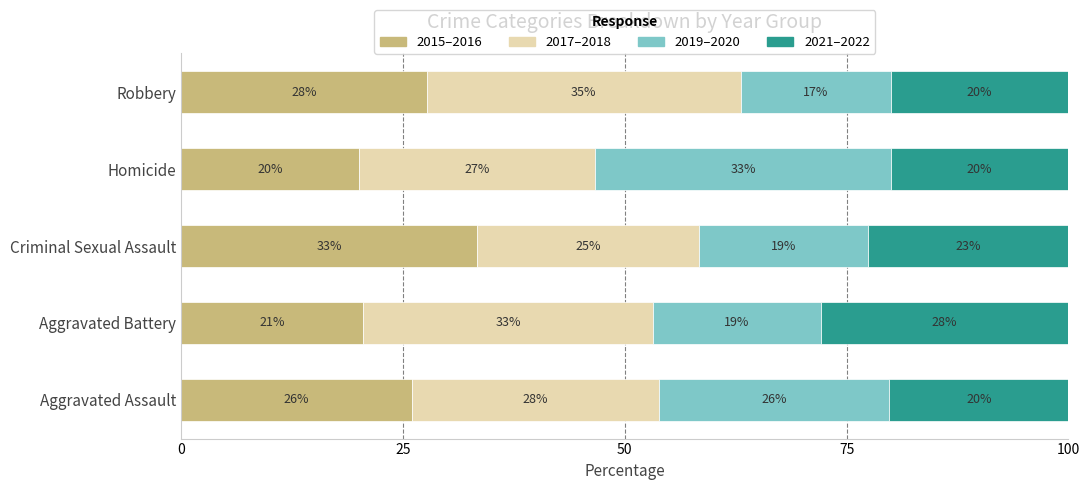

At which label is 2015–2016 closest to 26?

Aggravated Assault